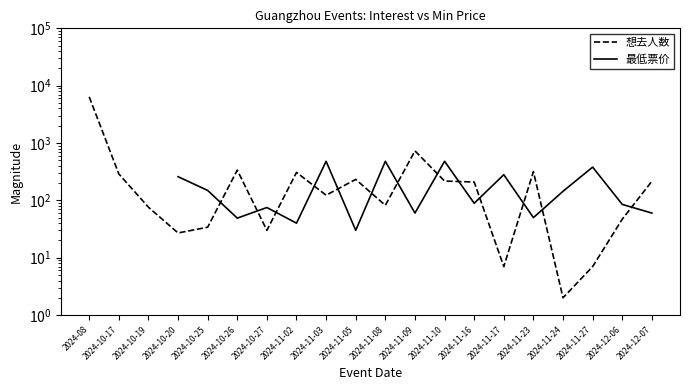

At how many categories does at least one series exceed 2192?

1